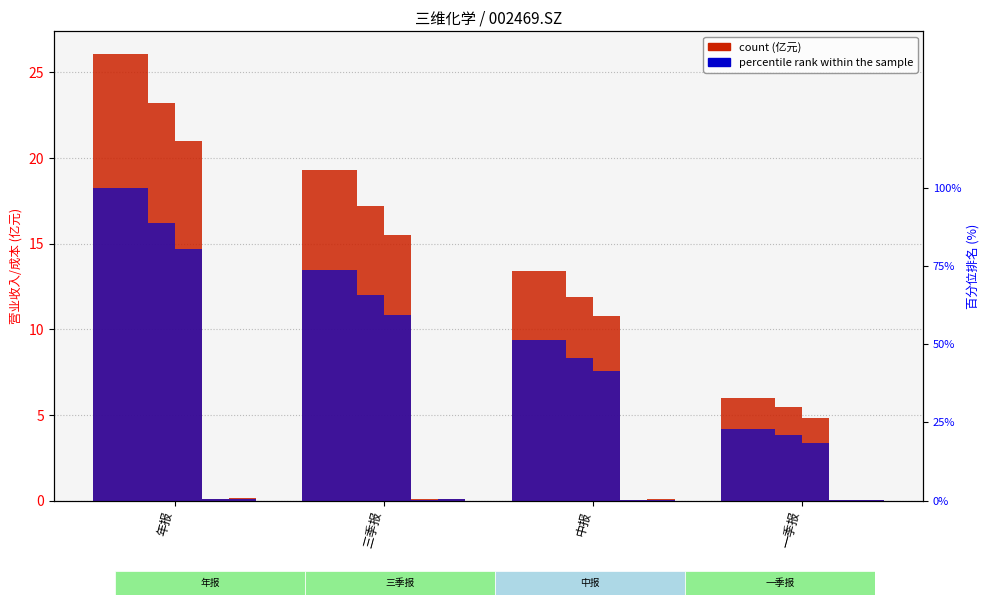

What is the difference between the second highest and minimum values in the TOTAL_OPERATE_INCOME series?

13.3